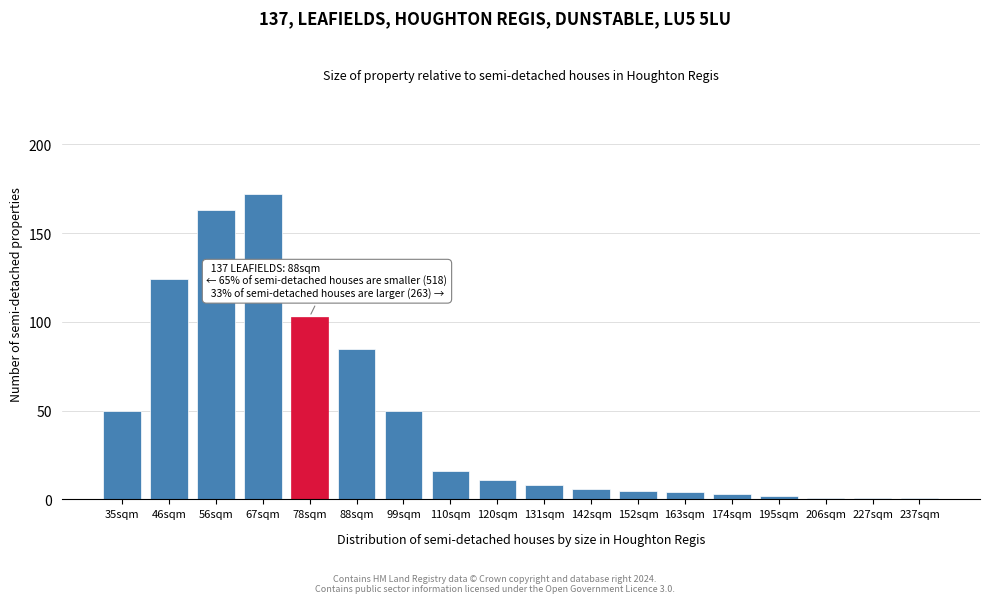

Reading right to left, transcribe all the data shown in this chart.

1	1	1	2	3	4	5	6	8	11	16	50	85	103	172	163	124	50